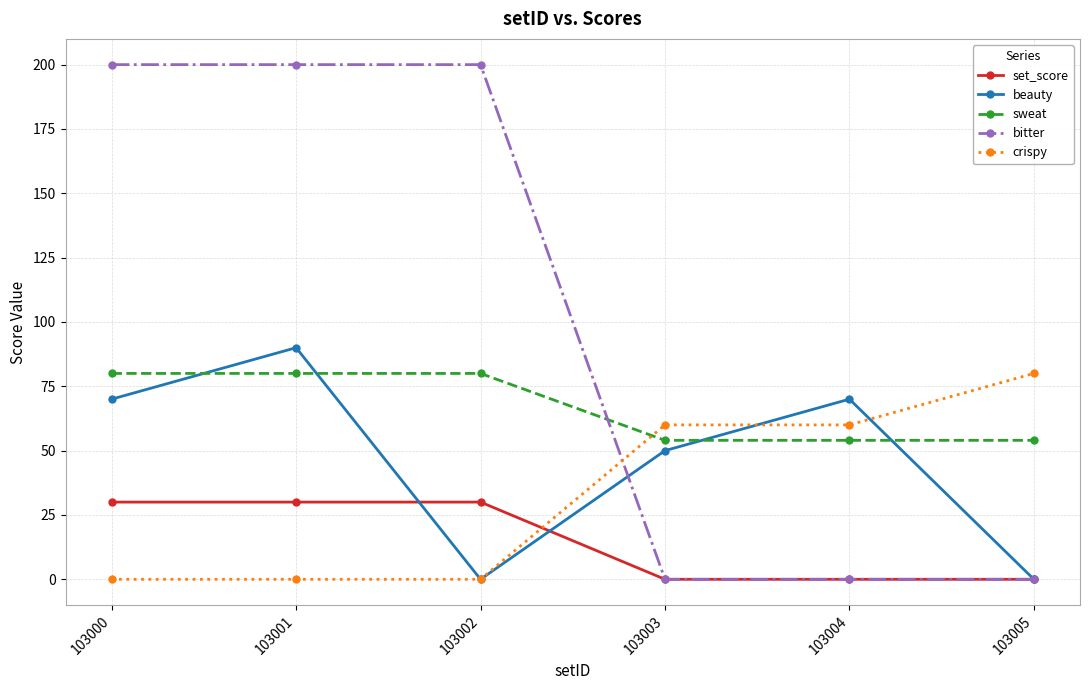

What is the spread (max minus min) of values at 103004?

70